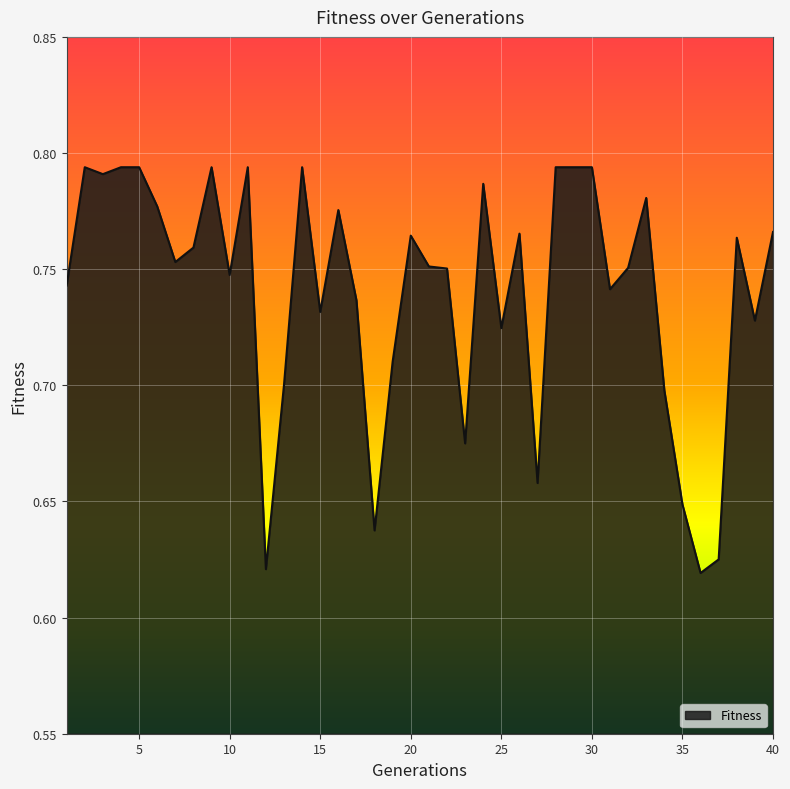

What is the average value?

0.7